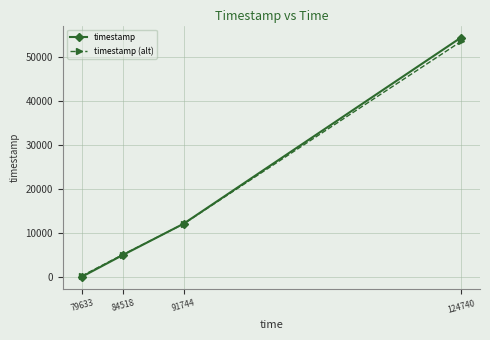

At which category does the chart reach its peak across all series?

124740